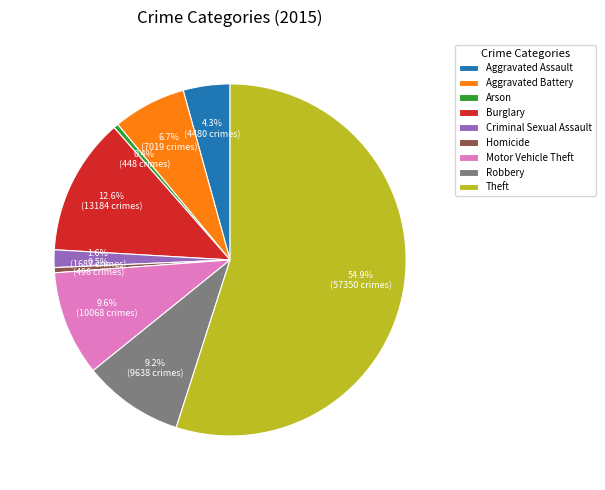

Do Aggravated Battery and Aggravated Assault together represent more than half of the pie?

No